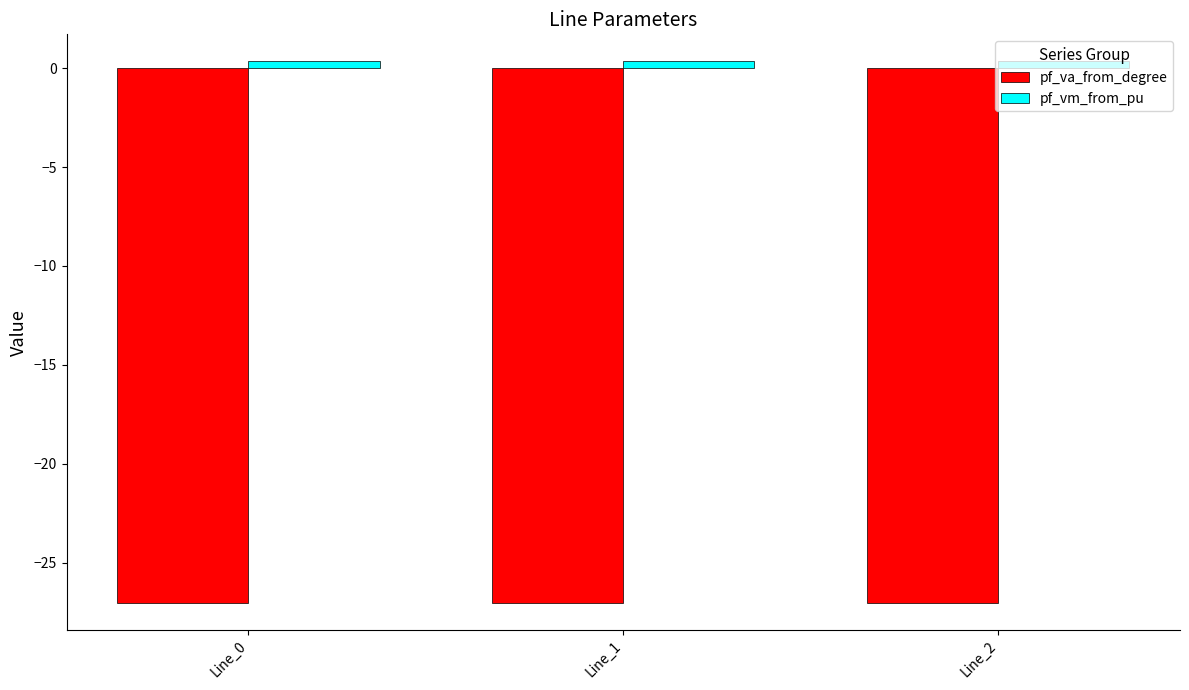

What is the maximum value shown in the chart?

0.3